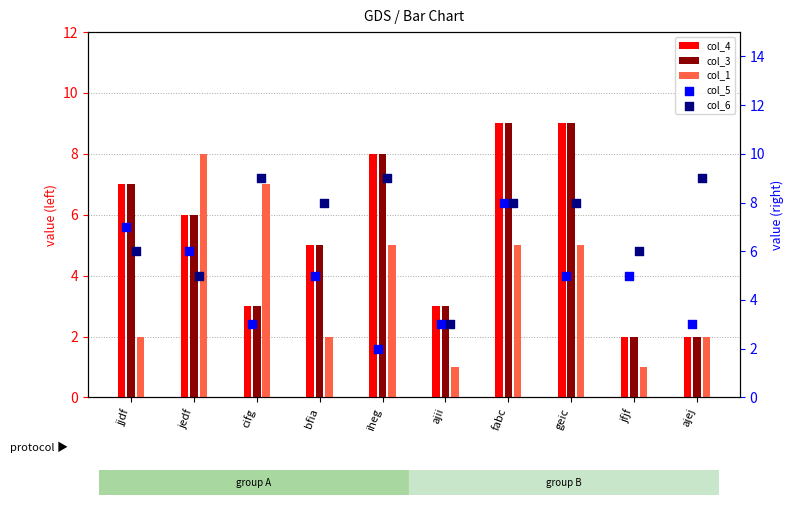

At how many categories does at least one series exceed 8?

5